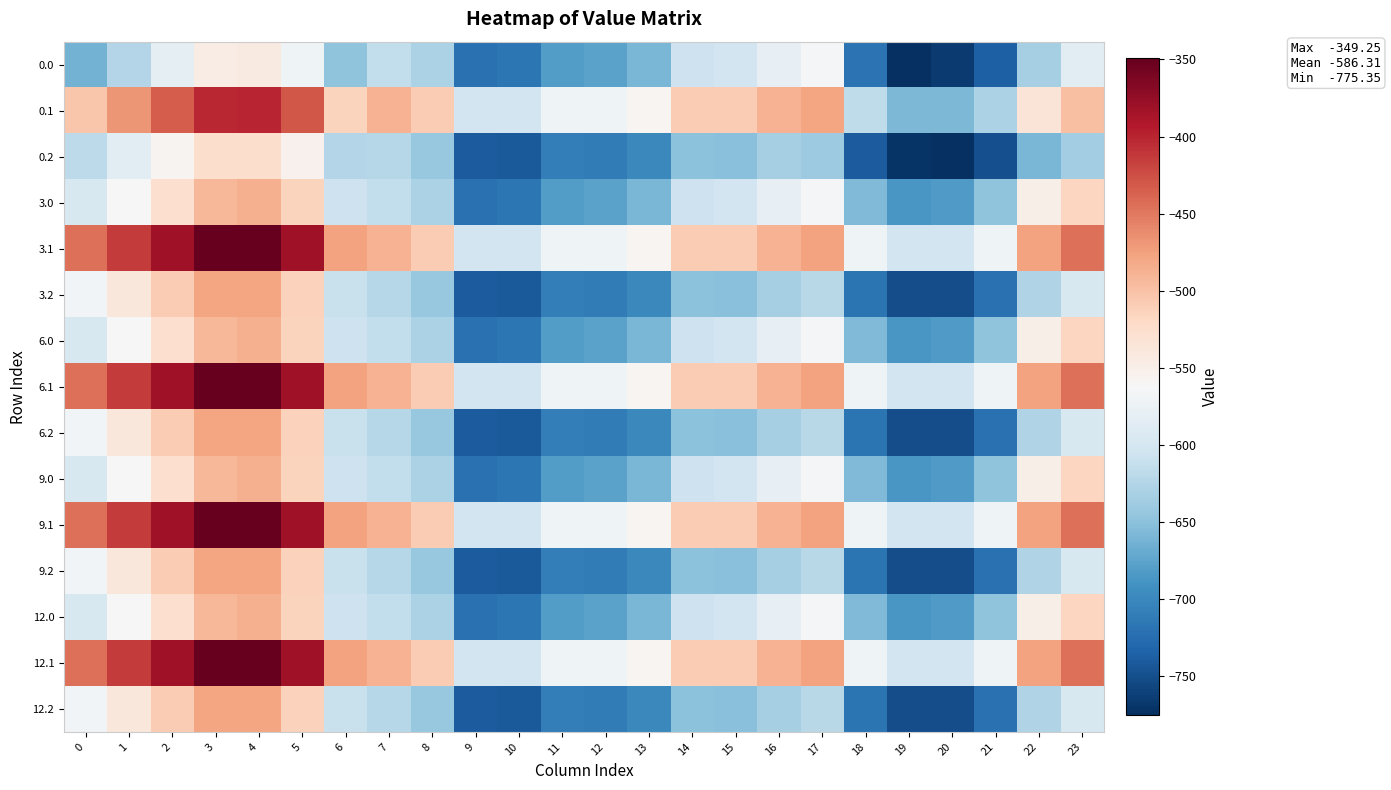

Reading right to left, what are all the values shown in this chart?

0.0: 23=-584.5	22=-633.3	21=-735.9	20=-767.0	19=-774.7	18=-719.5	17=-564.5	16=-580.4	15=-602.6	14=-605.8	13=-660.4	12=-676.9	11=-680.7	10=-716.3	9=-720.7	8=-629.3	7=-614.7	6=-648.2	5=-571.5	4=-542.8	3=-546.9	2=-583.0	1=-625.0	0=-663.1
0.1: 23=-498.9	22=-534.2	21=-629.7	20=-657.2	19=-658.6	18=-616.8	17=-478.4	16=-488.9	15=-508.0	14=-508.0	13=-558.8	12=-571.5	11=-571.5	10=-603.2	9=-603.2	8=-508.0	7=-488.9	6=-514.9	5=-429.7	4=-400.2	3=-401.1	2=-433.5	1=-467.6	0=-502.5
0.2: 23=-636.9	22=-659.9	21=-749.6	20=-775.4	19=-771.3	18=-738.8	17=-640.0	16=-633.7	15=-651.5	14=-650.2	13=-699.8	12=-711.2	11=-709.9	10=-741.0	9=-739.8	8=-643.3	7=-622.9	6=-624.1	5=-553.3	4=-524.9	3=-525.2	2=-556.4	1=-584.5	0=-617.5
3.0: 23=-516.9	22=-550.5	21=-648.3	20=-682.6	19=-685.8	18=-656.6	17=-564.5	16=-580.4	15=-602.6	14=-605.8	13=-660.4	12=-676.9	11=-680.7	10=-716.3	9=-720.7	8=-629.3	7=-614.7	6=-605.8	5=-515.0	4=-487.0	3=-490.9	2=-526.4	1=-561.3	0=-596.3
3.1: 23=-444.5	22=-476.2	21=-571.5	20=-603.2	19=-603.2	18=-571.5	17=-476.2	16=-488.9	15=-508.0	14=-508.0	13=-558.8	12=-571.5	11=-571.5	10=-603.2	9=-603.2	8=-508.0	7=-488.9	6=-476.2	5=-381.0	4=-349.2	3=-349.2	2=-381.0	1=-412.8	0=-444.5
3.2: 23=-595.6	22=-626.7	21=-720.7	20=-751.8	19=-750.6	18=-718.2	17=-621.7	16=-633.7	15=-651.5	14=-650.2	13=-699.8	12=-711.2	11=-709.9	10=-741.0	9=-739.8	8=-643.3	7=-622.9	6=-609.0	5=-512.4	4=-478.8	3=-477.5	2=-508.0	1=-538.5	0=-568.3
6.0: 23=-516.9	22=-550.5	21=-648.3	20=-682.6	19=-685.8	18=-656.6	17=-564.5	16=-580.4	15=-602.6	14=-605.8	13=-660.4	12=-676.9	11=-680.7	10=-716.3	9=-720.7	8=-629.3	7=-614.7	6=-605.8	5=-515.0	4=-487.0	3=-490.9	2=-526.4	1=-561.3	0=-596.3
6.1: 23=-444.5	22=-476.2	21=-571.5	20=-603.2	19=-603.2	18=-571.5	17=-476.2	16=-488.9	15=-508.0	14=-508.0	13=-558.8	12=-571.5	11=-571.5	10=-603.2	9=-603.2	8=-508.0	7=-488.9	6=-476.2	5=-381.0	4=-349.2	3=-349.2	2=-381.0	1=-412.8	0=-444.5
6.2: 23=-595.6	22=-626.7	21=-720.7	20=-751.8	19=-750.6	18=-718.2	17=-621.7	16=-633.7	15=-651.5	14=-650.2	13=-699.8	12=-711.2	11=-709.9	10=-741.0	9=-739.8	8=-643.3	7=-622.9	6=-609.0	5=-512.4	4=-478.8	3=-477.5	2=-508.0	1=-538.5	0=-568.3
9.0: 23=-516.9	22=-550.5	21=-648.3	20=-682.6	19=-685.8	18=-656.6	17=-564.5	16=-580.4	15=-602.6	14=-605.8	13=-660.4	12=-676.9	11=-680.7	10=-716.3	9=-720.7	8=-629.3	7=-614.7	6=-605.8	5=-515.0	4=-487.0	3=-490.9	2=-526.4	1=-561.3	0=-596.3
9.1: 23=-444.5	22=-476.2	21=-571.5	20=-603.2	19=-603.2	18=-571.5	17=-476.2	16=-488.9	15=-508.0	14=-508.0	13=-558.8	12=-571.5	11=-571.5	10=-603.2	9=-603.2	8=-508.0	7=-488.9	6=-476.2	5=-381.0	4=-349.2	3=-349.2	2=-381.0	1=-412.8	0=-444.5
9.2: 23=-595.6	22=-626.7	21=-720.7	20=-751.8	19=-750.6	18=-718.2	17=-621.7	16=-633.7	15=-651.5	14=-650.2	13=-699.8	12=-711.2	11=-709.9	10=-741.0	9=-739.8	8=-643.3	7=-622.9	6=-609.0	5=-512.4	4=-478.8	3=-477.5	2=-508.0	1=-538.5	0=-568.3
12.0: 23=-516.9	22=-550.5	21=-648.3	20=-682.6	19=-685.8	18=-656.6	17=-564.5	16=-580.4	15=-602.6	14=-605.8	13=-660.4	12=-676.9	11=-680.7	10=-716.3	9=-720.7	8=-629.3	7=-614.7	6=-605.8	5=-515.0	4=-487.0	3=-490.9	2=-526.4	1=-561.3	0=-596.3
12.1: 23=-444.5	22=-476.2	21=-571.5	20=-603.2	19=-603.2	18=-571.5	17=-476.2	16=-488.9	15=-508.0	14=-508.0	13=-558.8	12=-571.5	11=-571.5	10=-603.2	9=-603.2	8=-508.0	7=-488.9	6=-476.2	5=-381.0	4=-349.2	3=-349.2	2=-381.0	1=-412.8	0=-444.5
12.2: 23=-595.6	22=-626.7	21=-720.7	20=-751.8	19=-750.6	18=-718.2	17=-621.7	16=-633.7	15=-651.5	14=-650.2	13=-699.8	12=-711.2	11=-709.9	10=-741.0	9=-739.8	8=-643.3	7=-622.9	6=-609.0	5=-512.4	4=-478.8	3=-477.5	2=-508.0	1=-538.5	0=-568.3